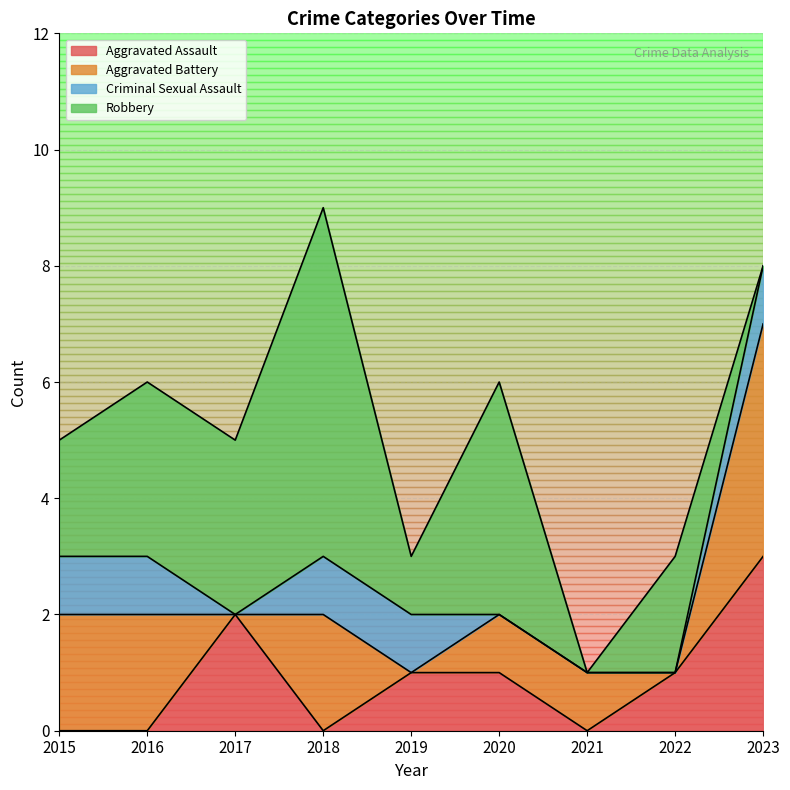

Rank the categories by Aggravated Assault value from lowest to highest.

2015, 2016, 2018, 2021, 2019, 2020, 2022, 2017, 2023